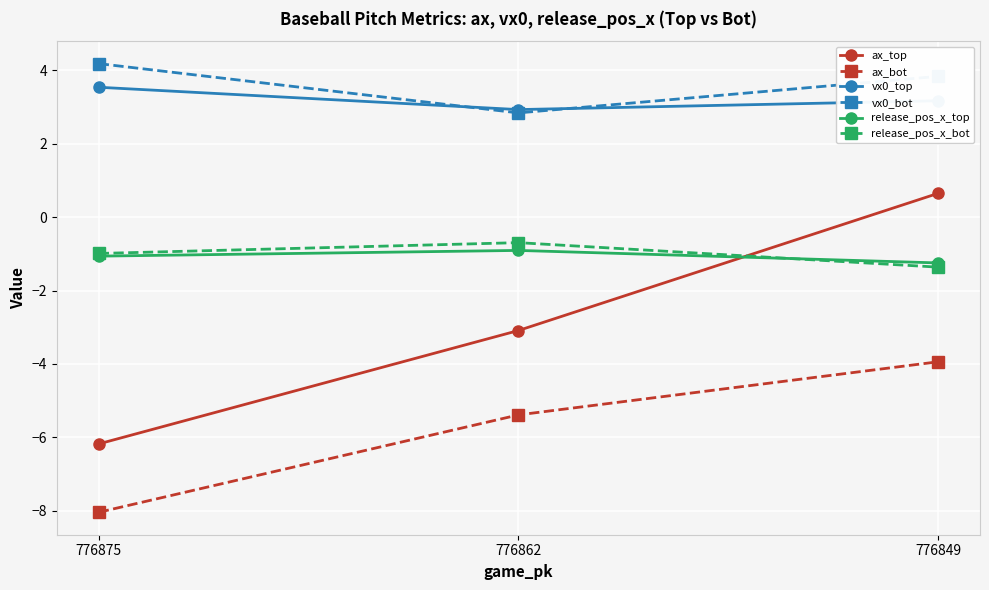

Read the release_pos_x_top value at 776875.

-1.1